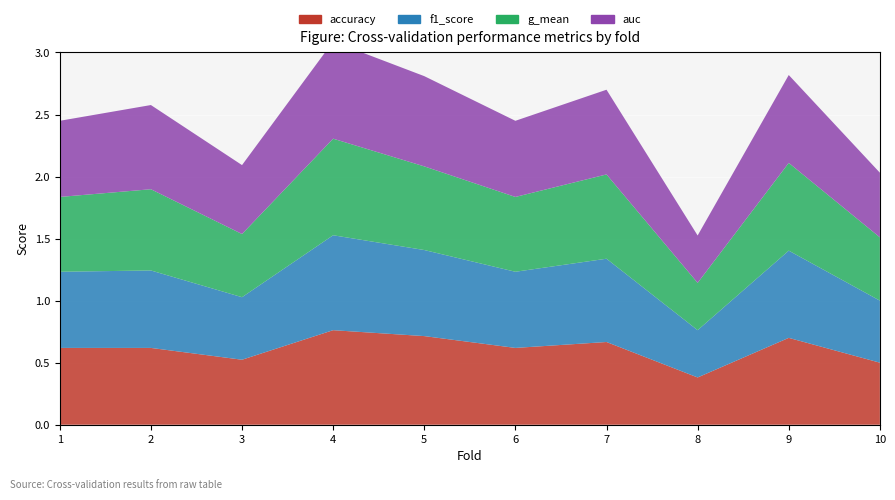

Reading left to right, what are all the values shown in this chart?

accuracy: 1=0.6	2=0.6	3=0.5	4=0.8	5=0.7	6=0.6	7=0.7	8=0.4	9=0.7	10=0.5
f1_score: 1=0.6	2=0.6	3=0.5	4=0.8	5=0.7	6=0.6	7=0.7	8=0.4	9=0.7	10=0.5
g_mean: 1=0.6	2=0.7	3=0.5	4=0.8	5=0.7	6=0.6	7=0.7	8=0.4	9=0.7	10=0.5
auc: 1=0.6	2=0.7	3=0.6	4=0.8	5=0.7	6=0.6	7=0.7	8=0.4	9=0.7	10=0.5